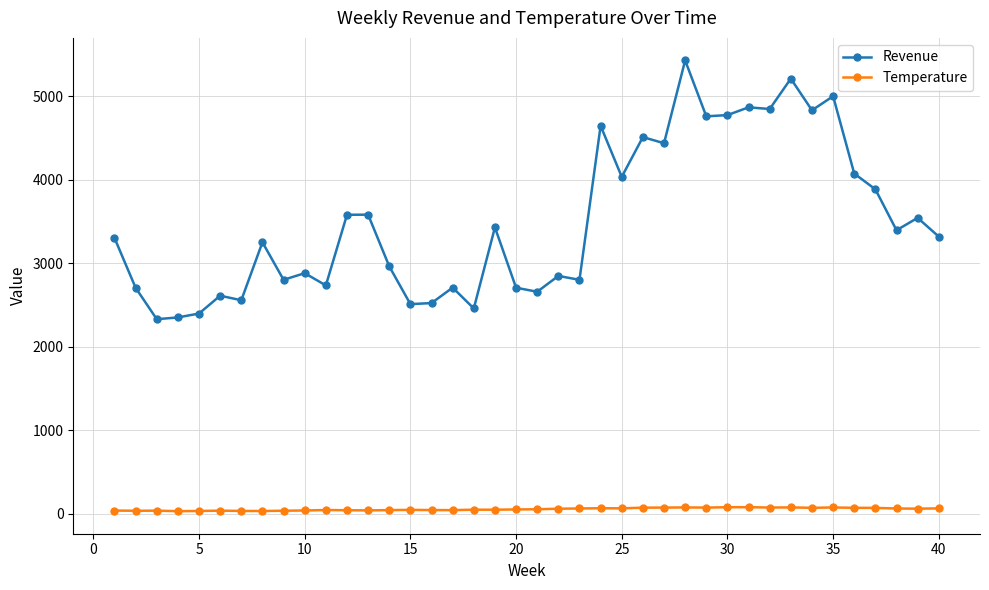

What is the value of the Revenue point at the 9th from the left?

2802.0